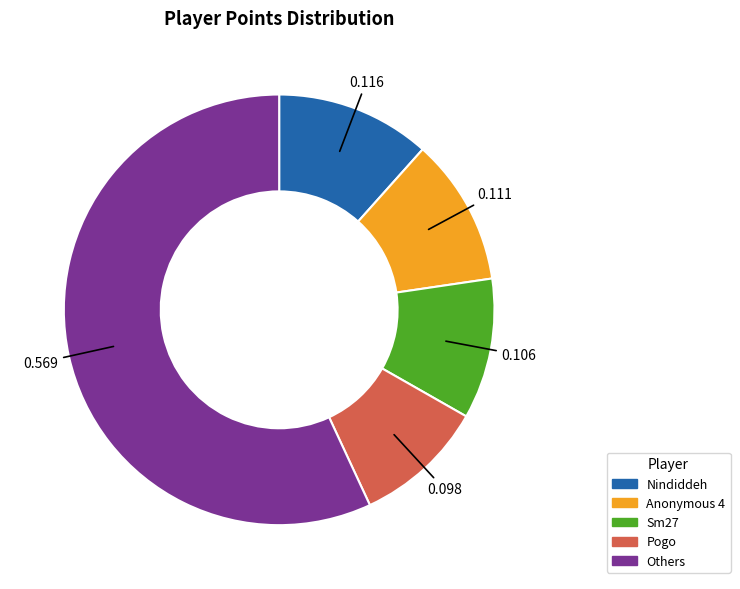

What is the smallest slice in the pie chart?

Pogo